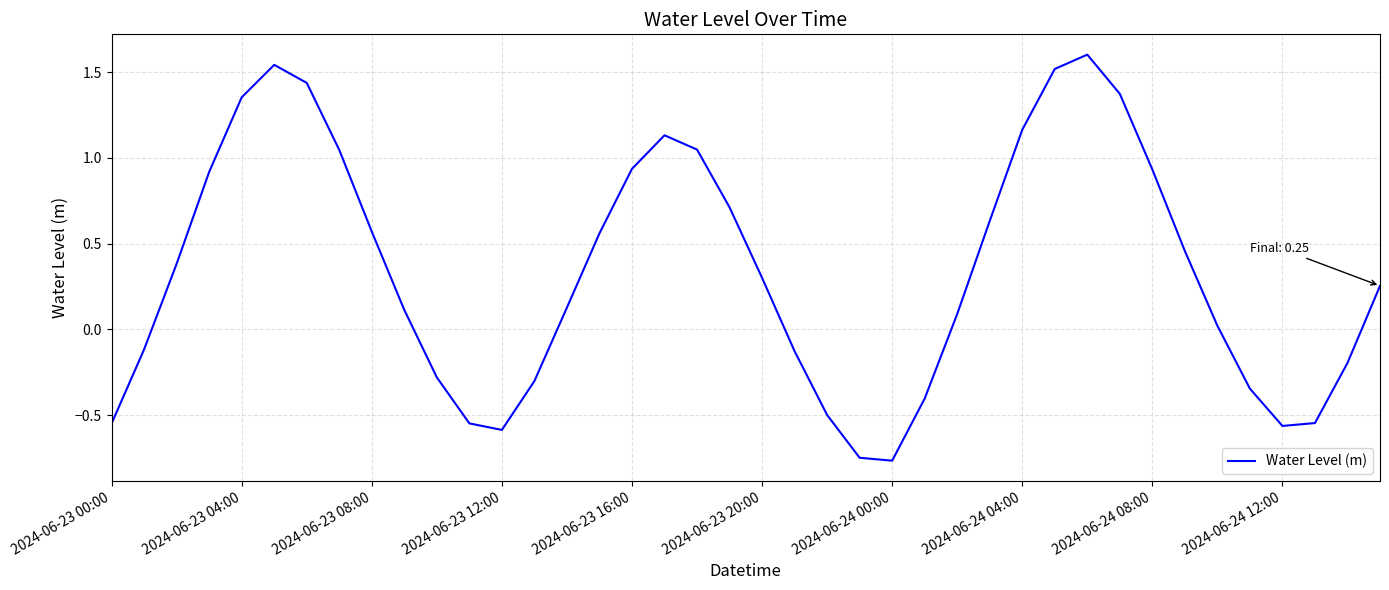

What is the maximum value shown in the chart?

1.6